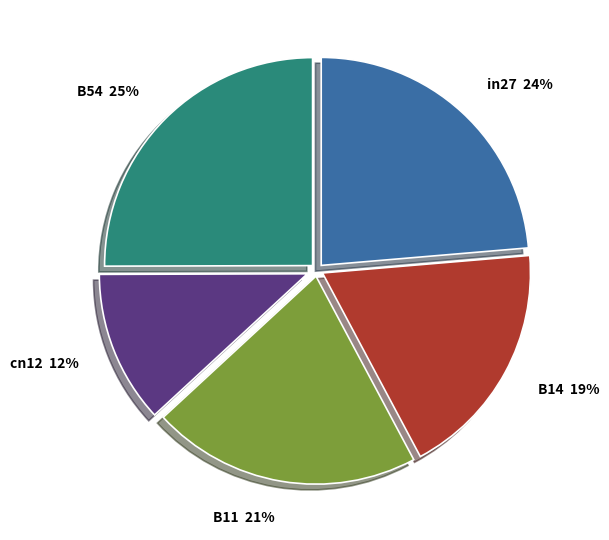

Is there a majority slice in this chart?

No